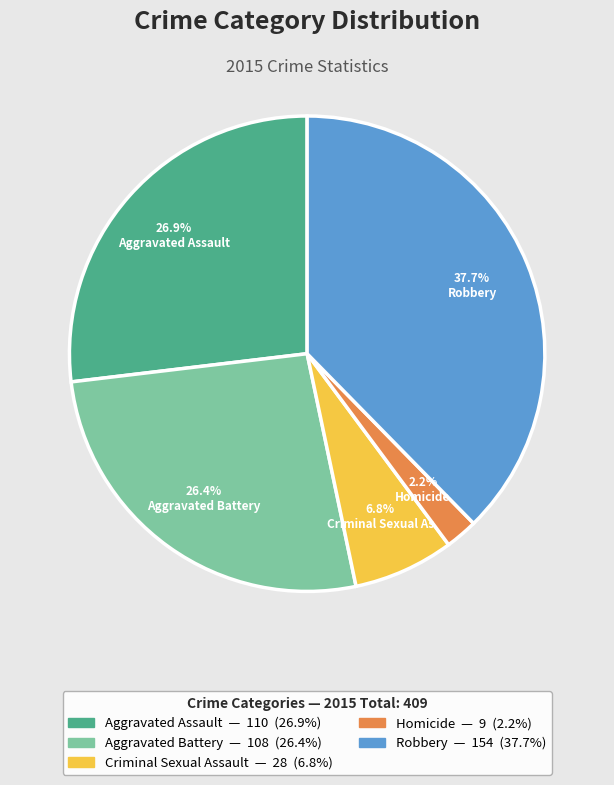

What percentage is NOT represented by Criminal Sexual Assault?

93.2%